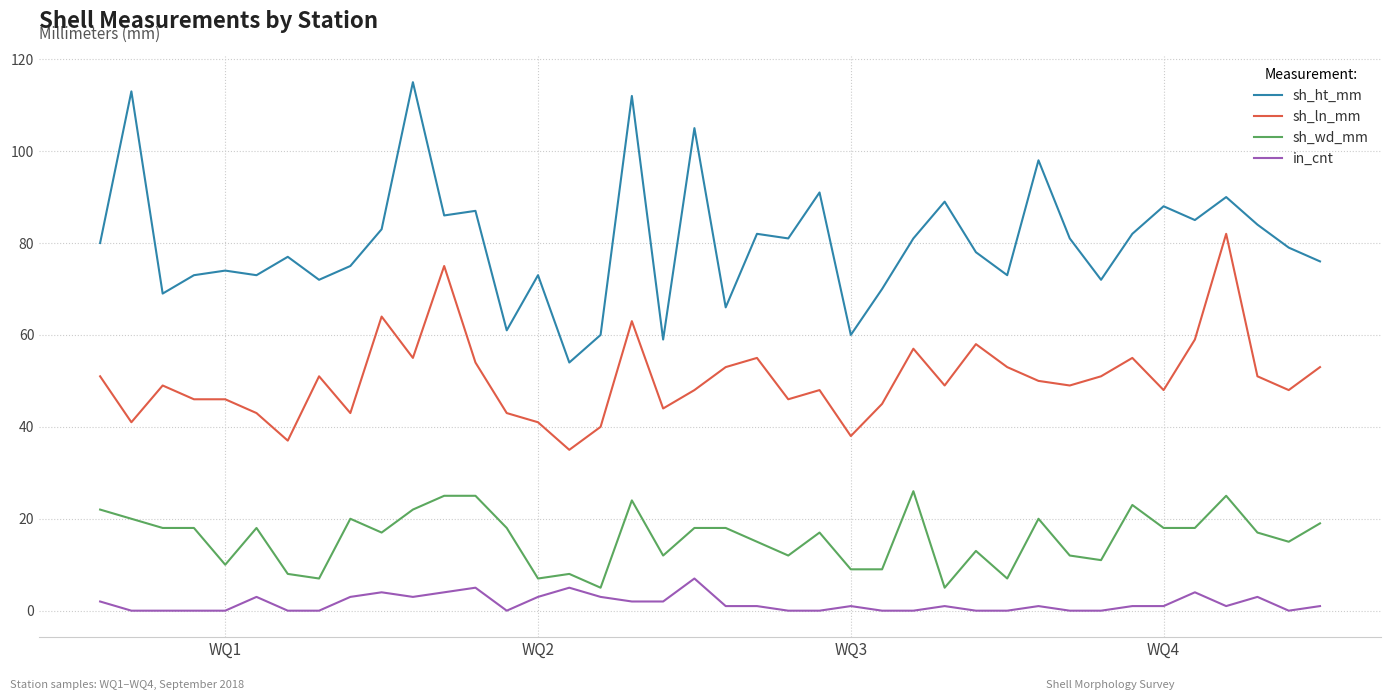

Count the number of categories in the chart.

40